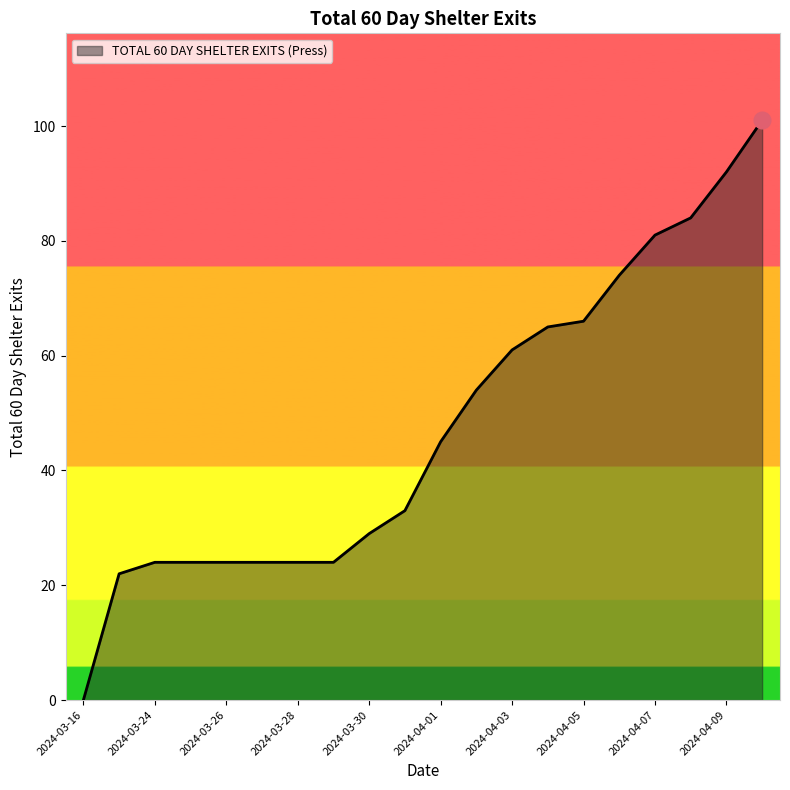

What is the difference between the maximum and minimum values?

101